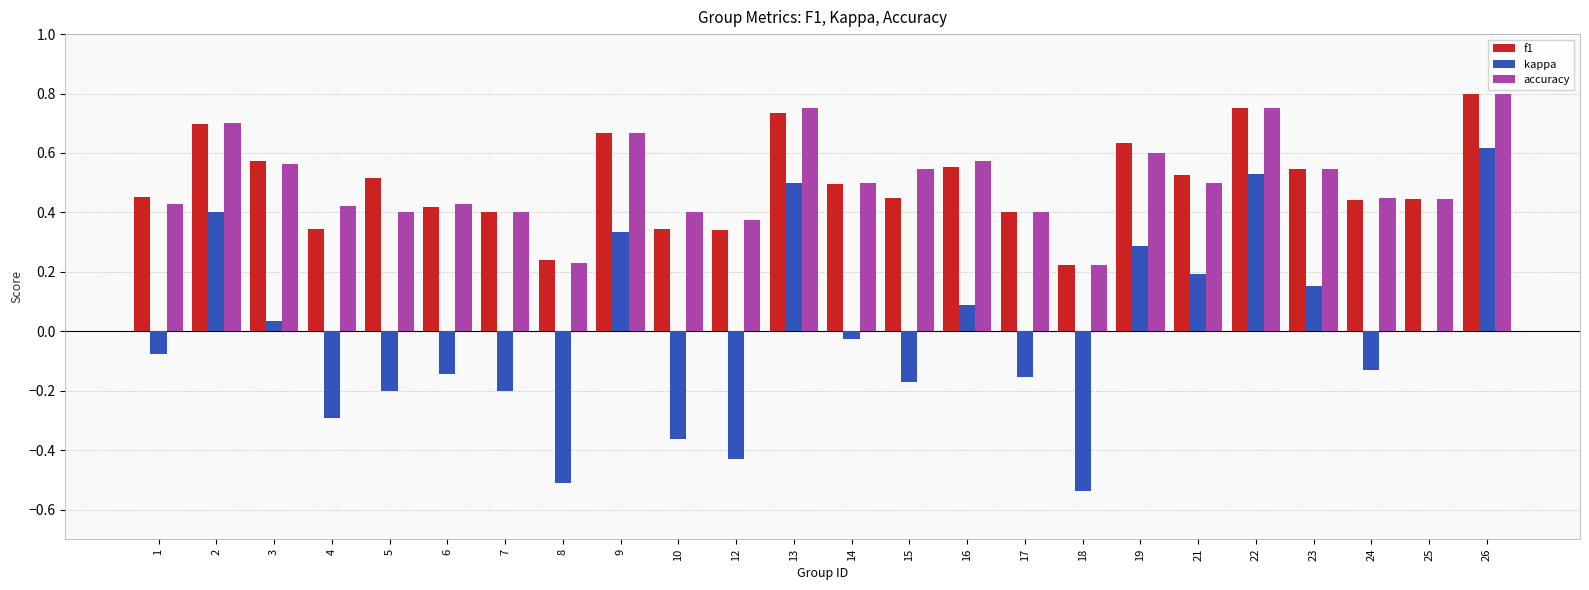

At which category is the sum across all series the highest?

26